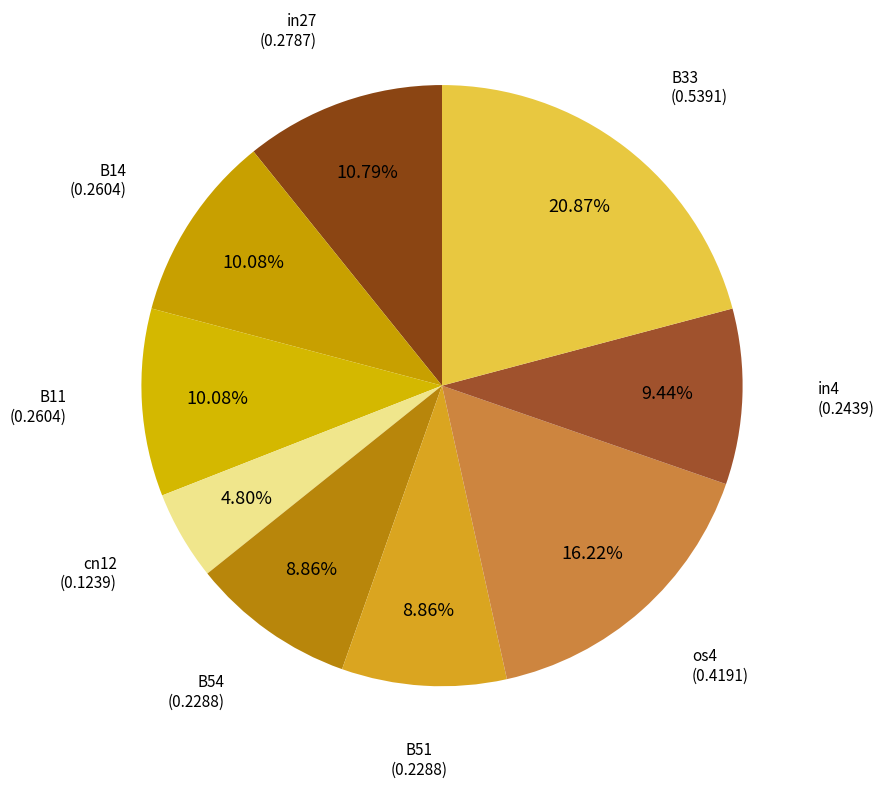

How many slices are in this pie chart?

9